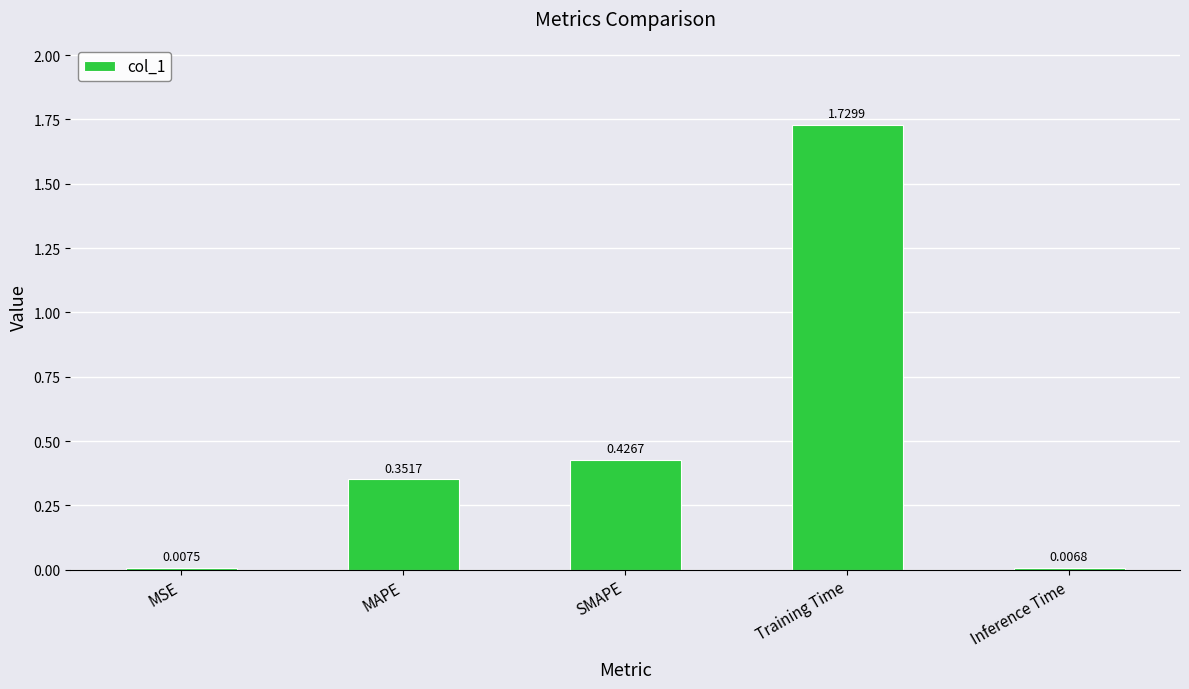

What is the average value?

0.5